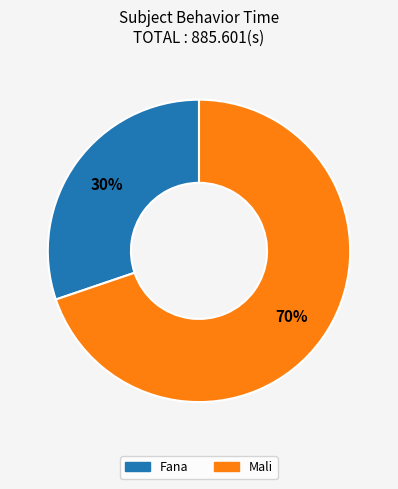

Does any single category account for the majority?

Yes